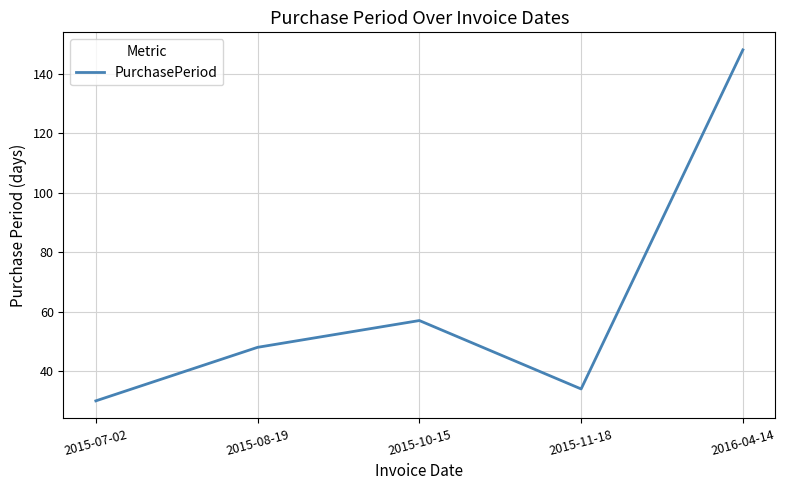

What is the ratio of the value at 2015-07-02 to the value at 2016-04-14?

0.2